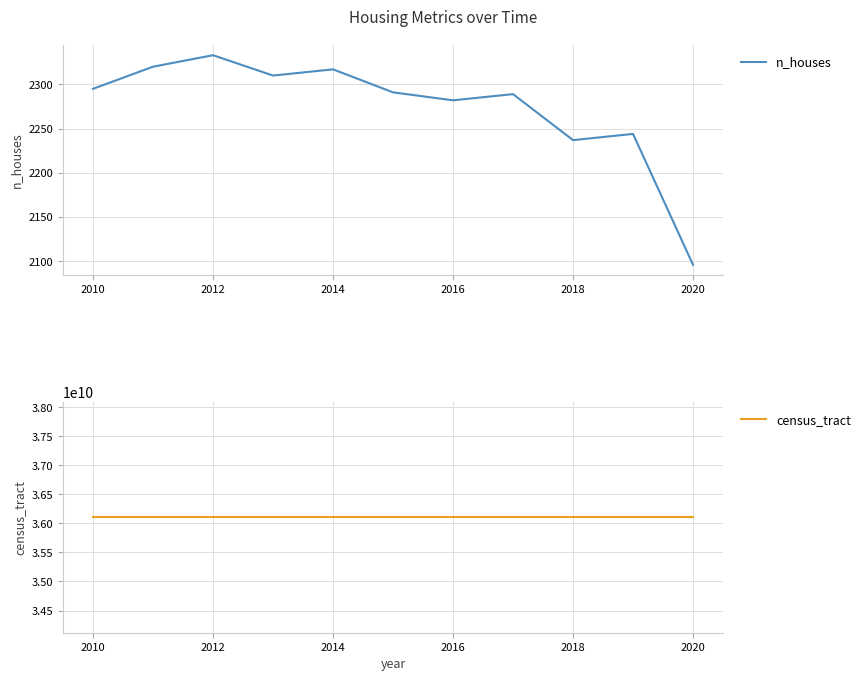

How many distinct data groups are displayed?

2